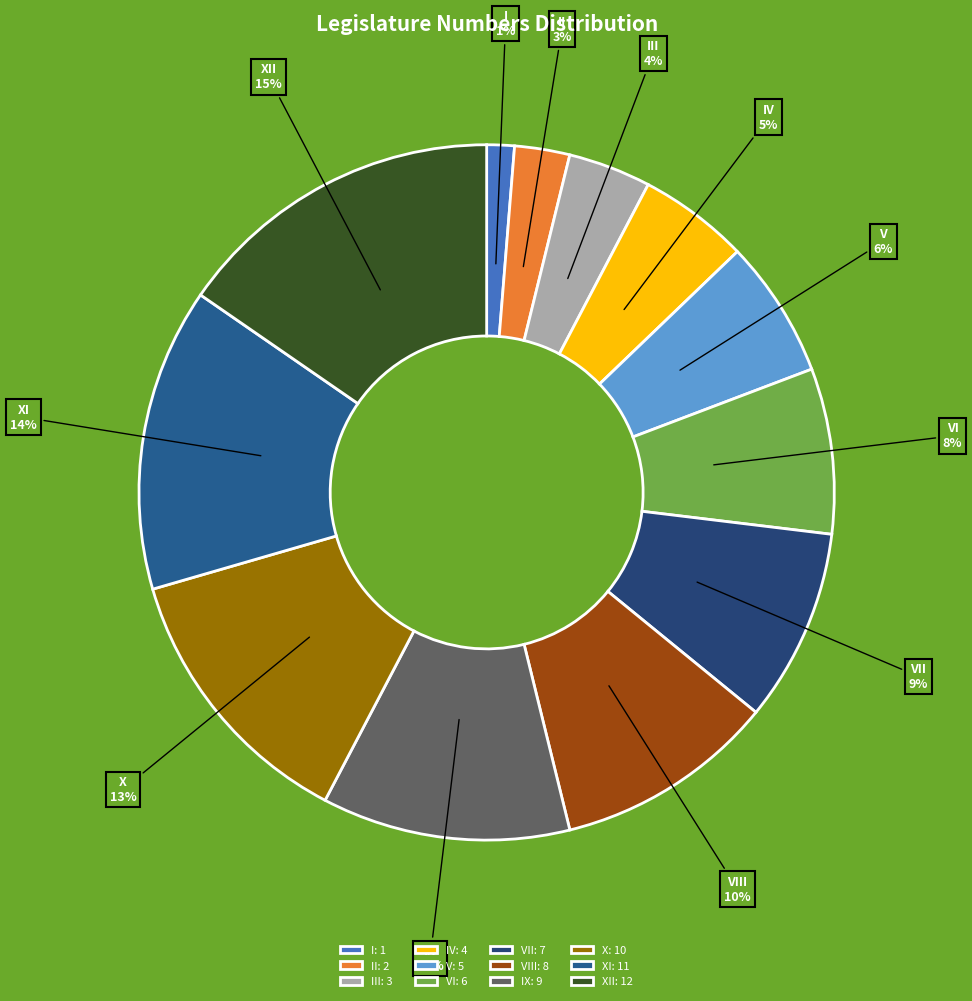

To the nearest percent, what is the difference between the X and VI slice percentages?

5%